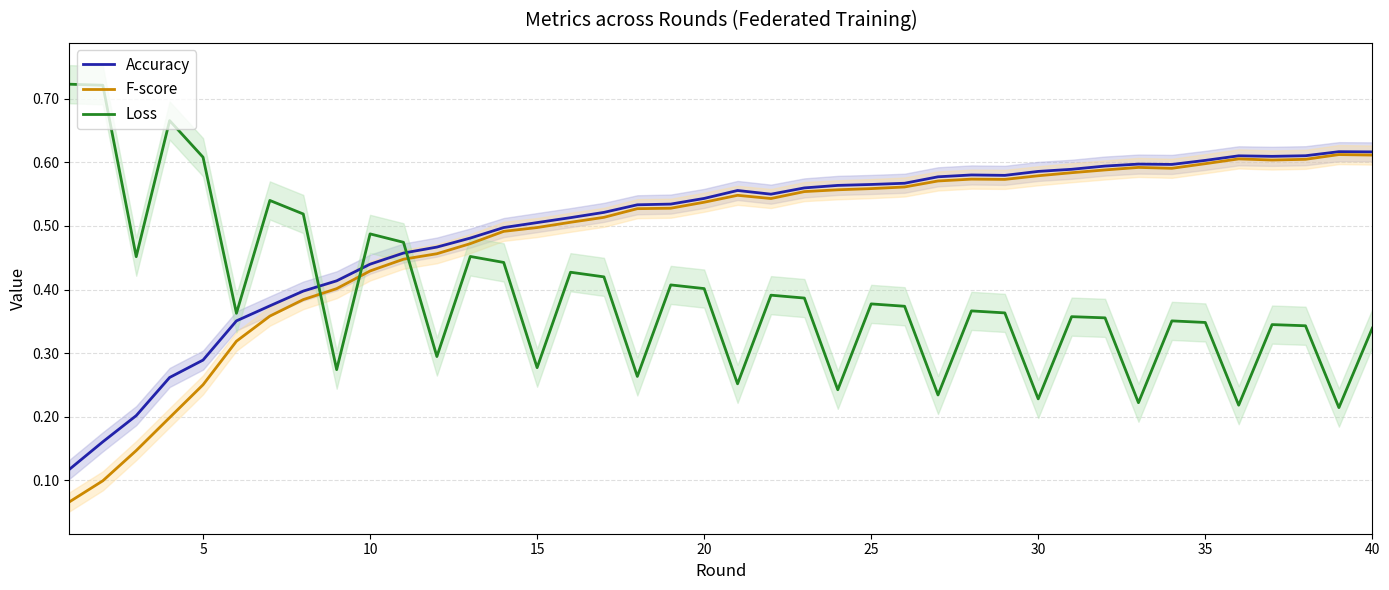

True or false: F-score and Loss intersect in this chart.

True